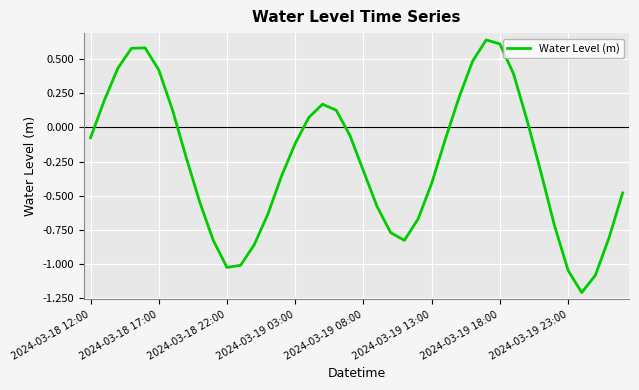

How many interior local valleys (lower than both neighbors) does the data have?

3